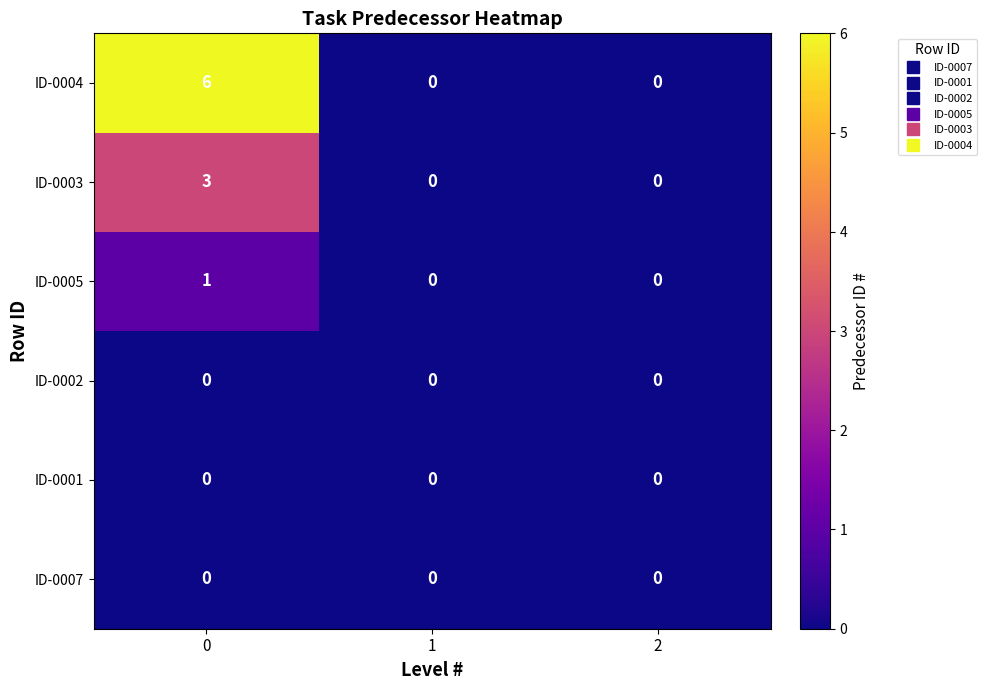

Which series has the largest total across all categories?

ID-0004